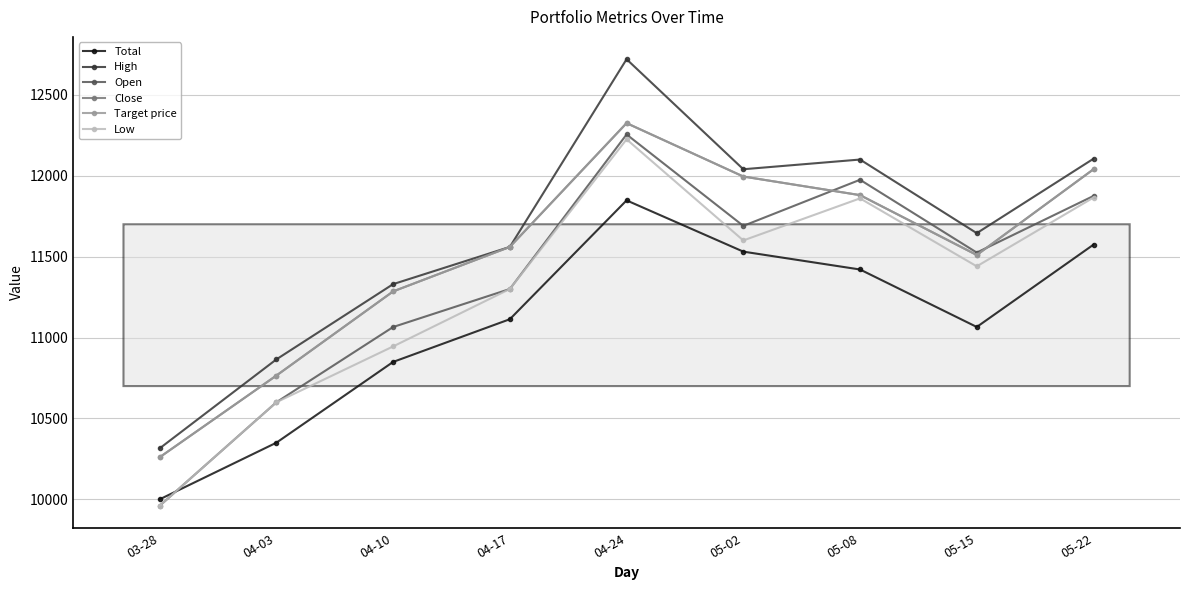

What is the difference between the Low values at 04-17 and 05-22?

565.0